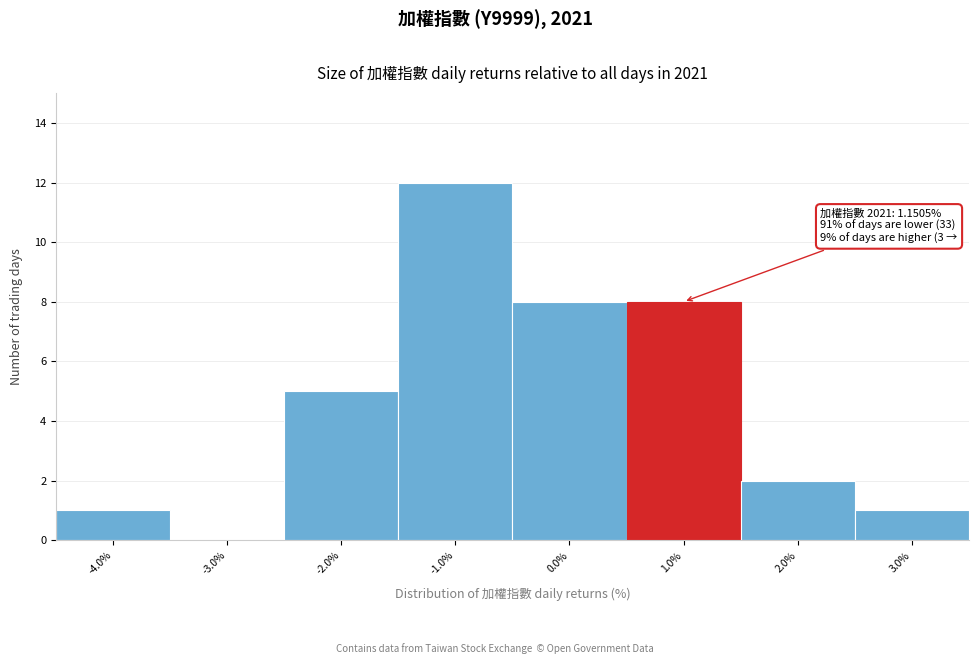

Reading right to left, extract all data points from this chart.

3.0%=1	2.0%=2	1.0%=8	0.0%=8	-1.0%=12	-2.0%=5	-3.0%=0	-4.0%=1